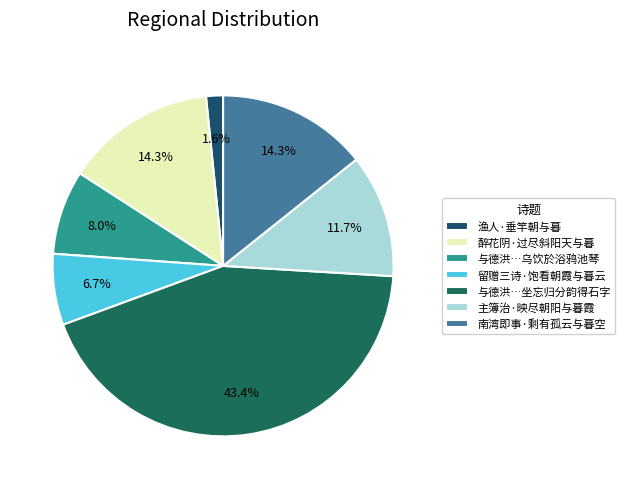

To the nearest percent, what is the average slice percentage?

14%